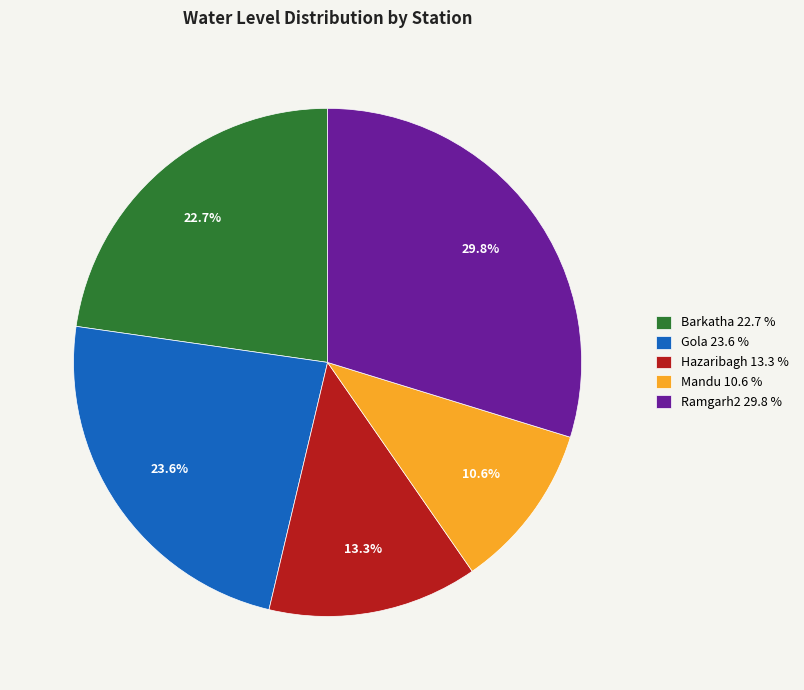

What percentage is the Mandu slice, to the nearest percent?

11%